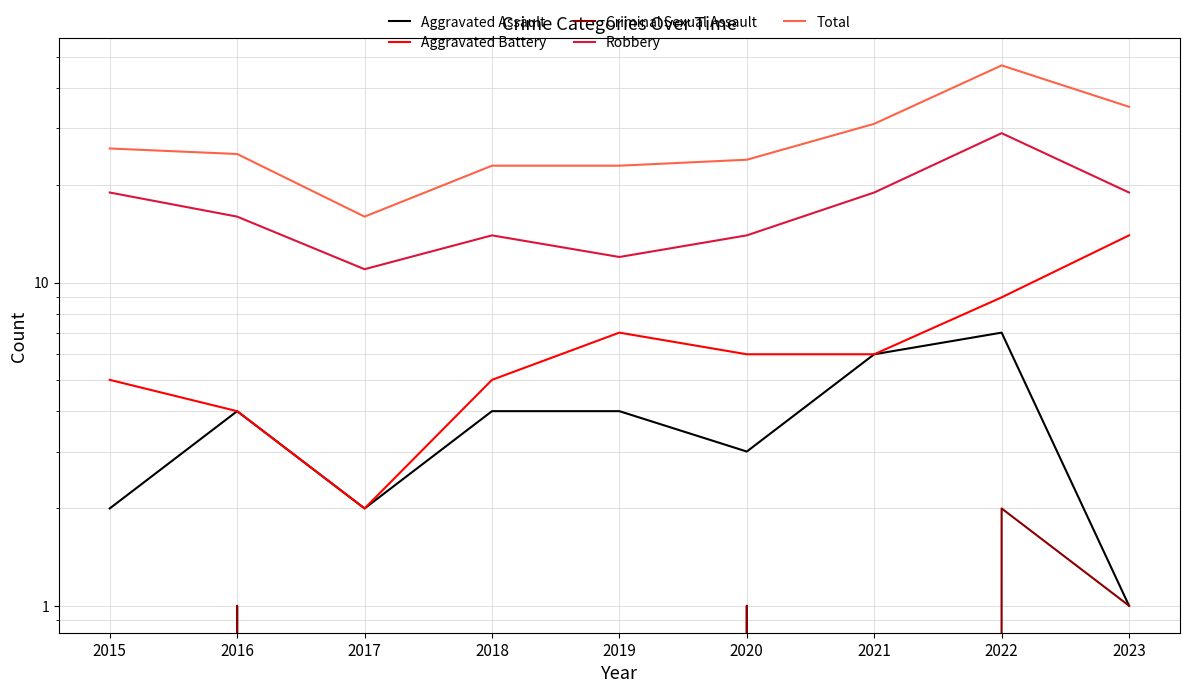

What is the difference between the highest and lowest values at 2022?

45